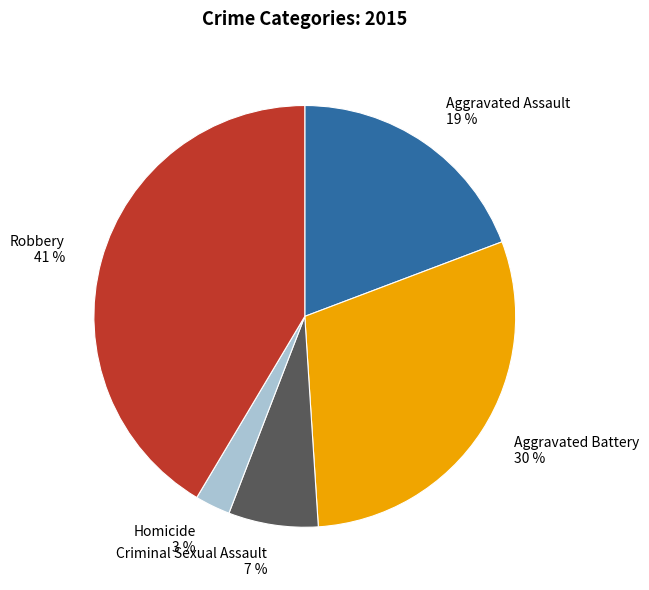

What percentage is the Homicide slice, to the nearest percent?

3%